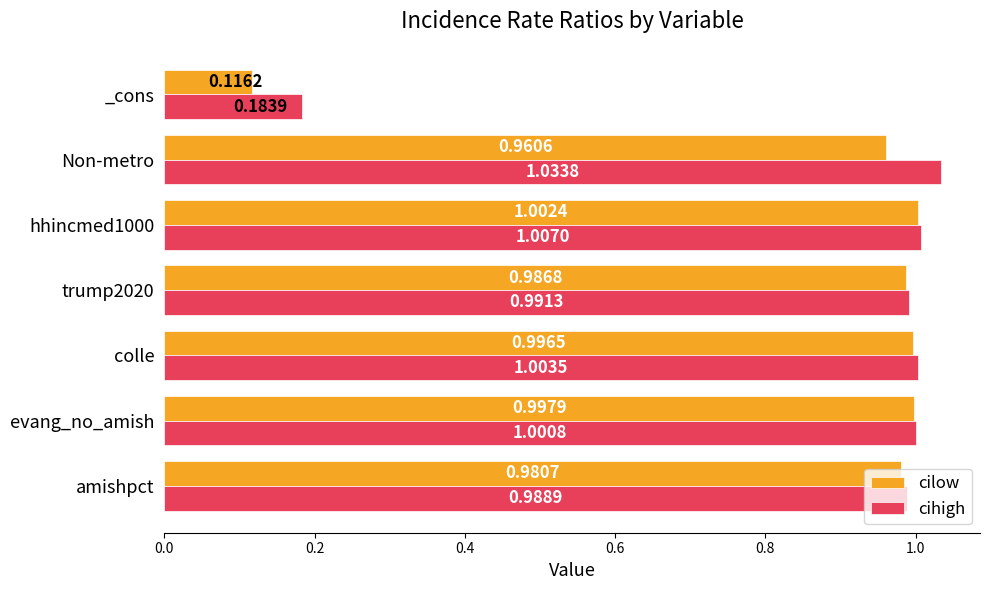

What are all the series names shown in the legend?

cilow, cihigh